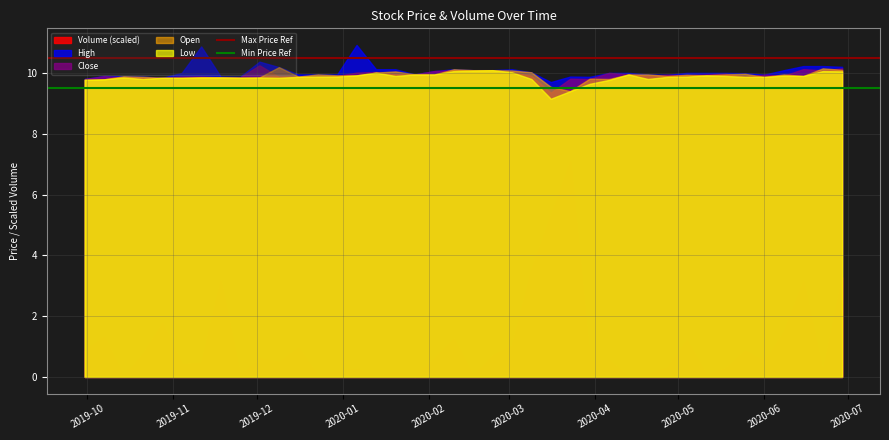

Which series has the widest spread of values?

Volume (scaled)